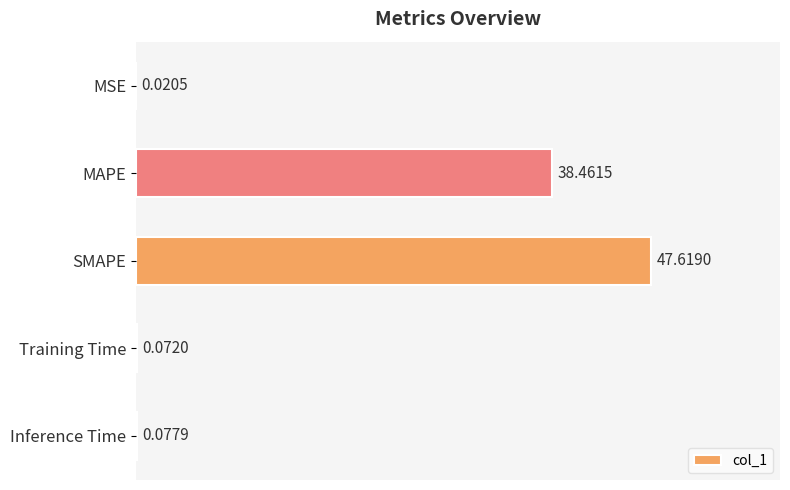

Where is the data nearest to the value 23?

MAPE